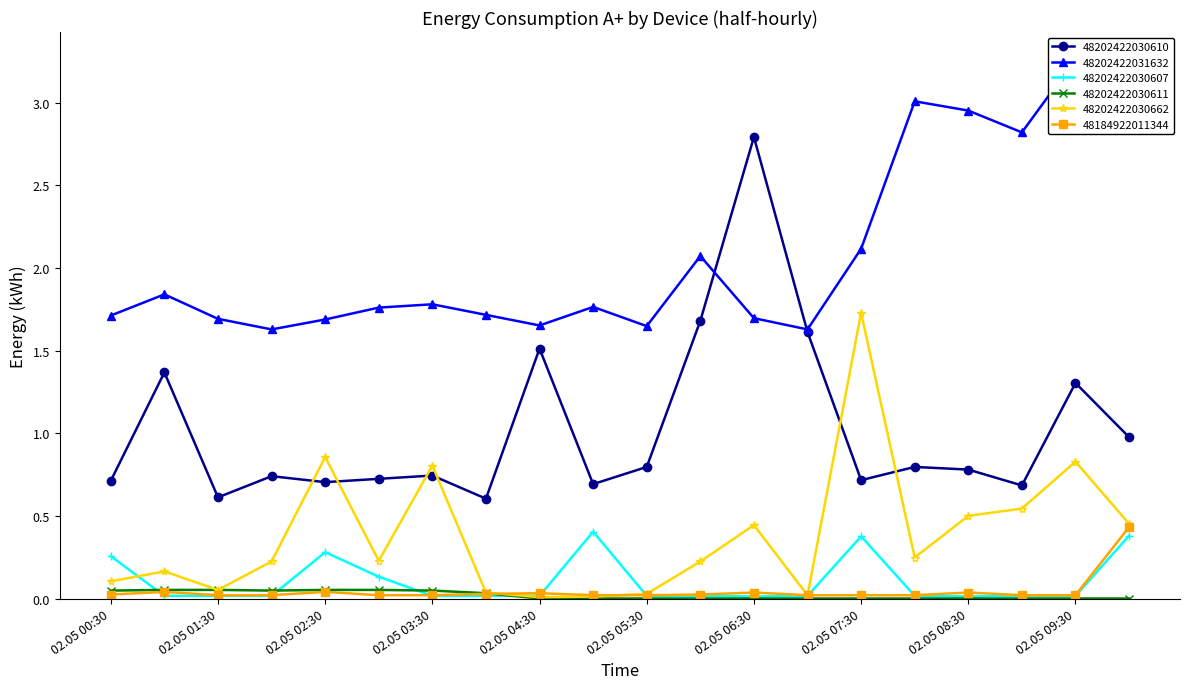

Is the value of 48202422030662 at 02.05 06:00 greater than the value of 48202422030607 at 02.05 03:30?

Yes